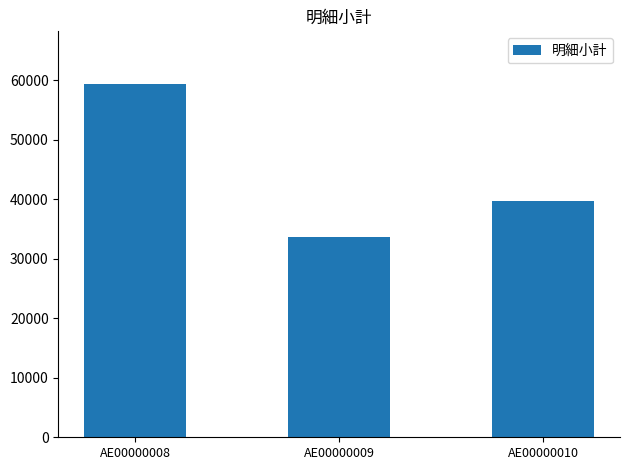

The chart shows a value of 19781.3 at AE00000009. True or false?

False